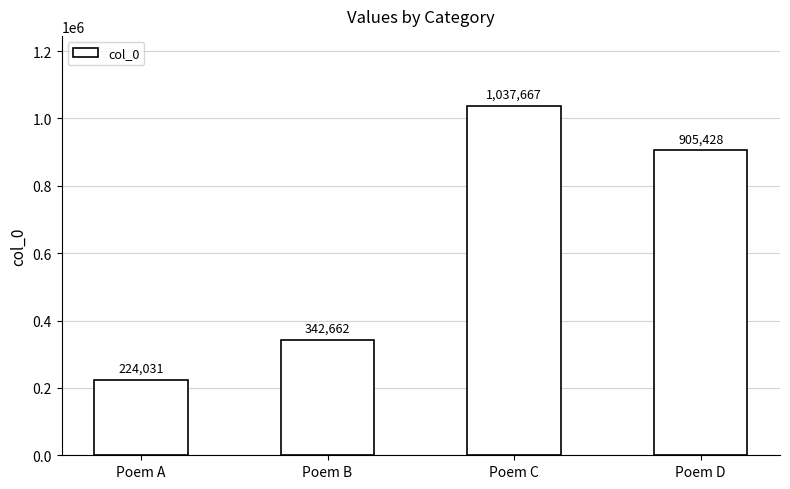

The chart shows a value of 1037667 at Poem C. True or false?

True